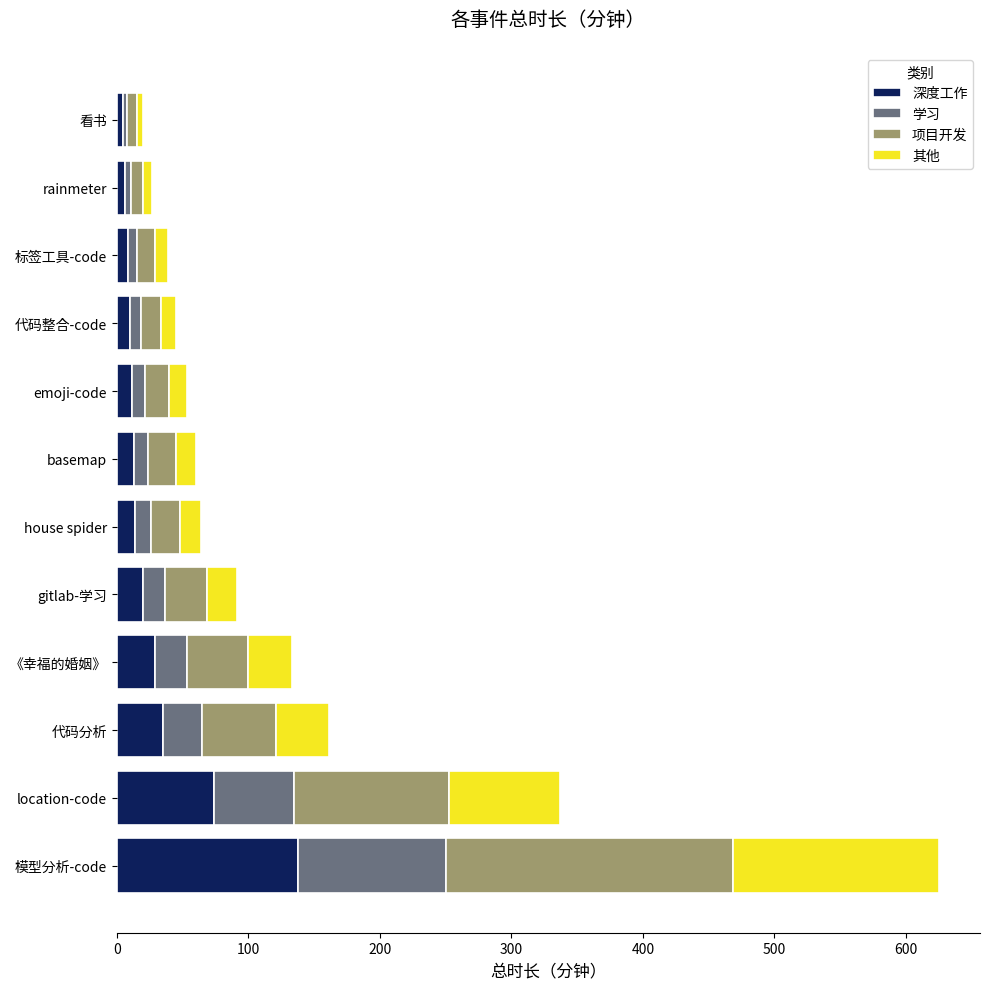

How many series are shown in this chart?

4